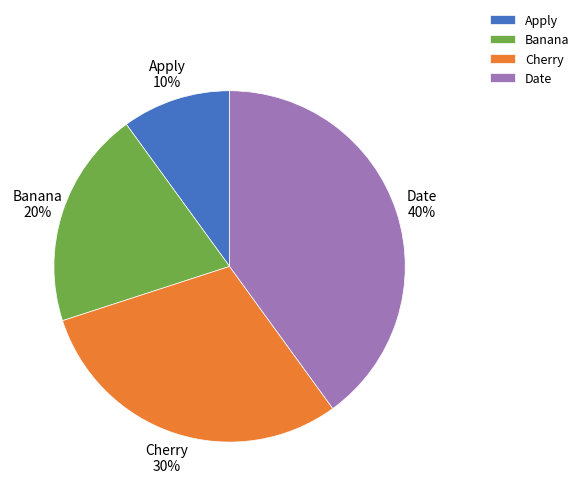

Does Apply represent more than half of the total?

No